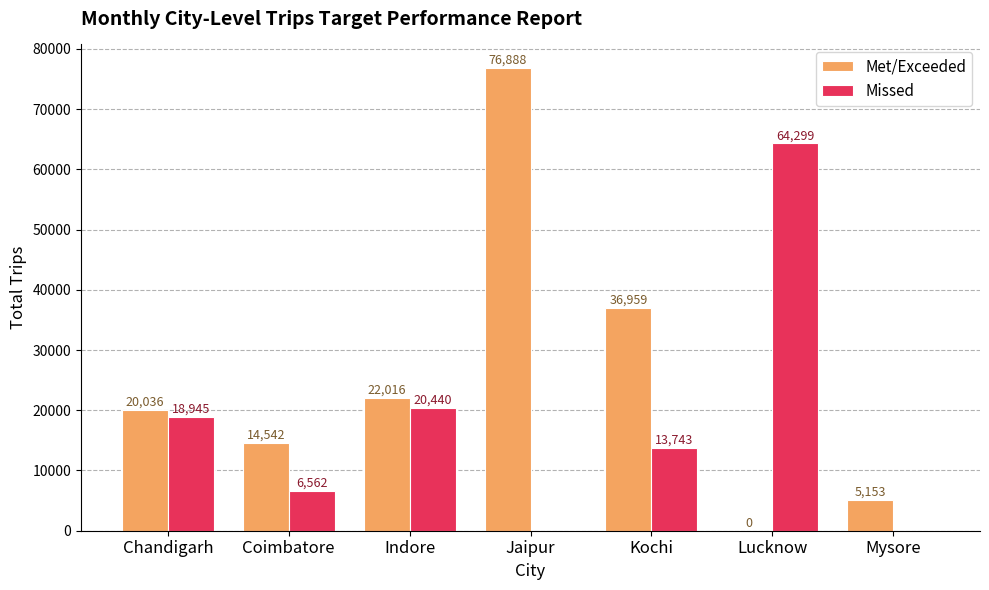

How many data points does each series have?

7